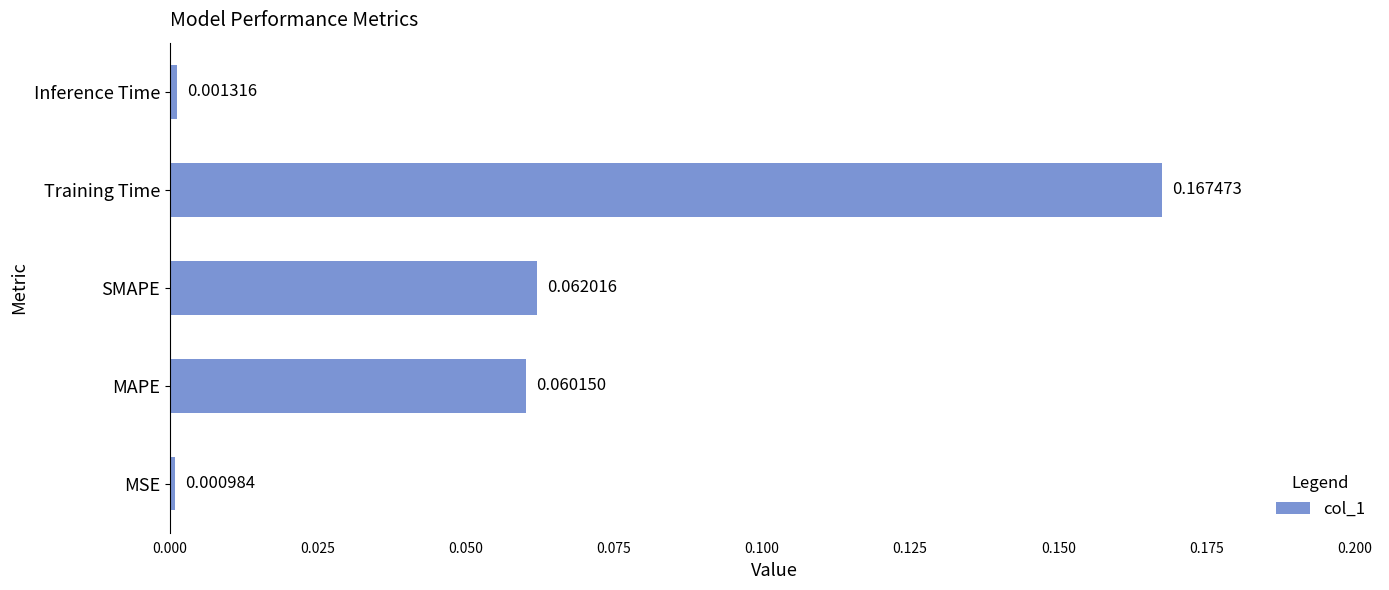

List the labels in order of value, largest first.

Training Time, SMAPE, MAPE, Inference Time, MSE